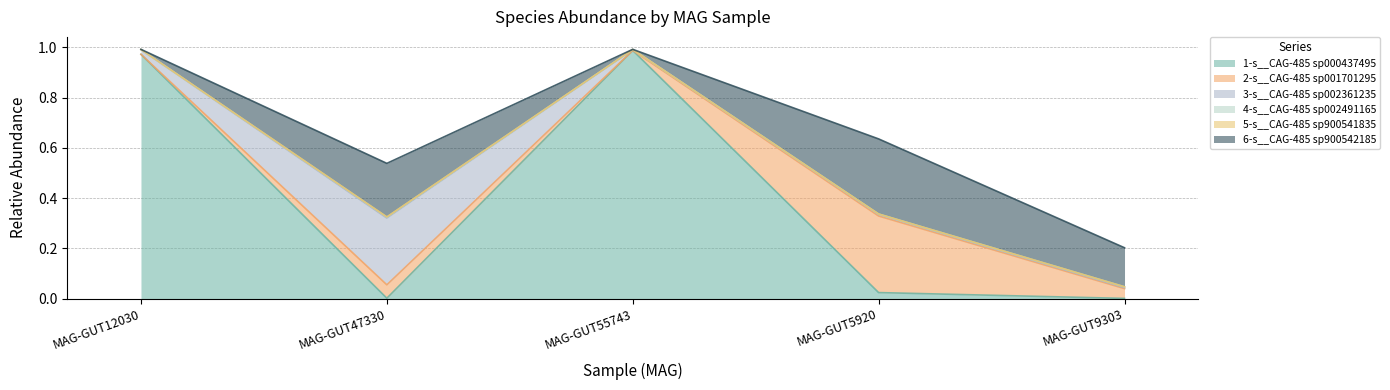

Is it true that 1-s__CAG-485 sp000437495 equals 0.0 at even_MAG-GUT5920.fa?

False